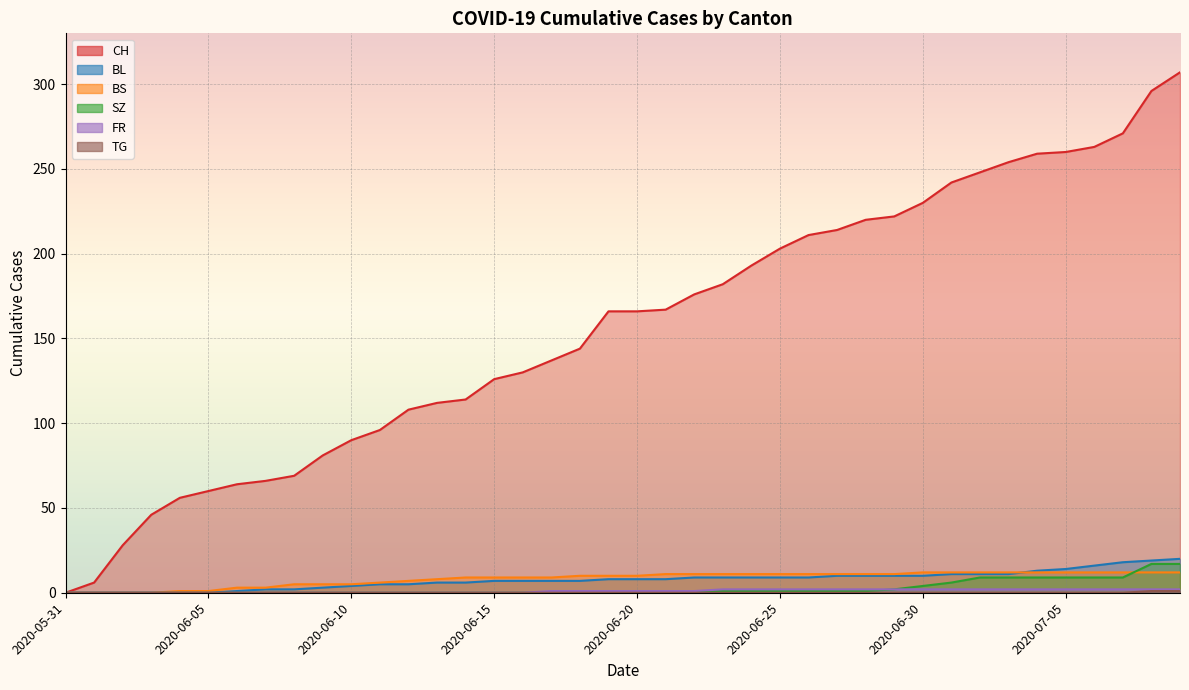

How many lines are shown in the chart?

6